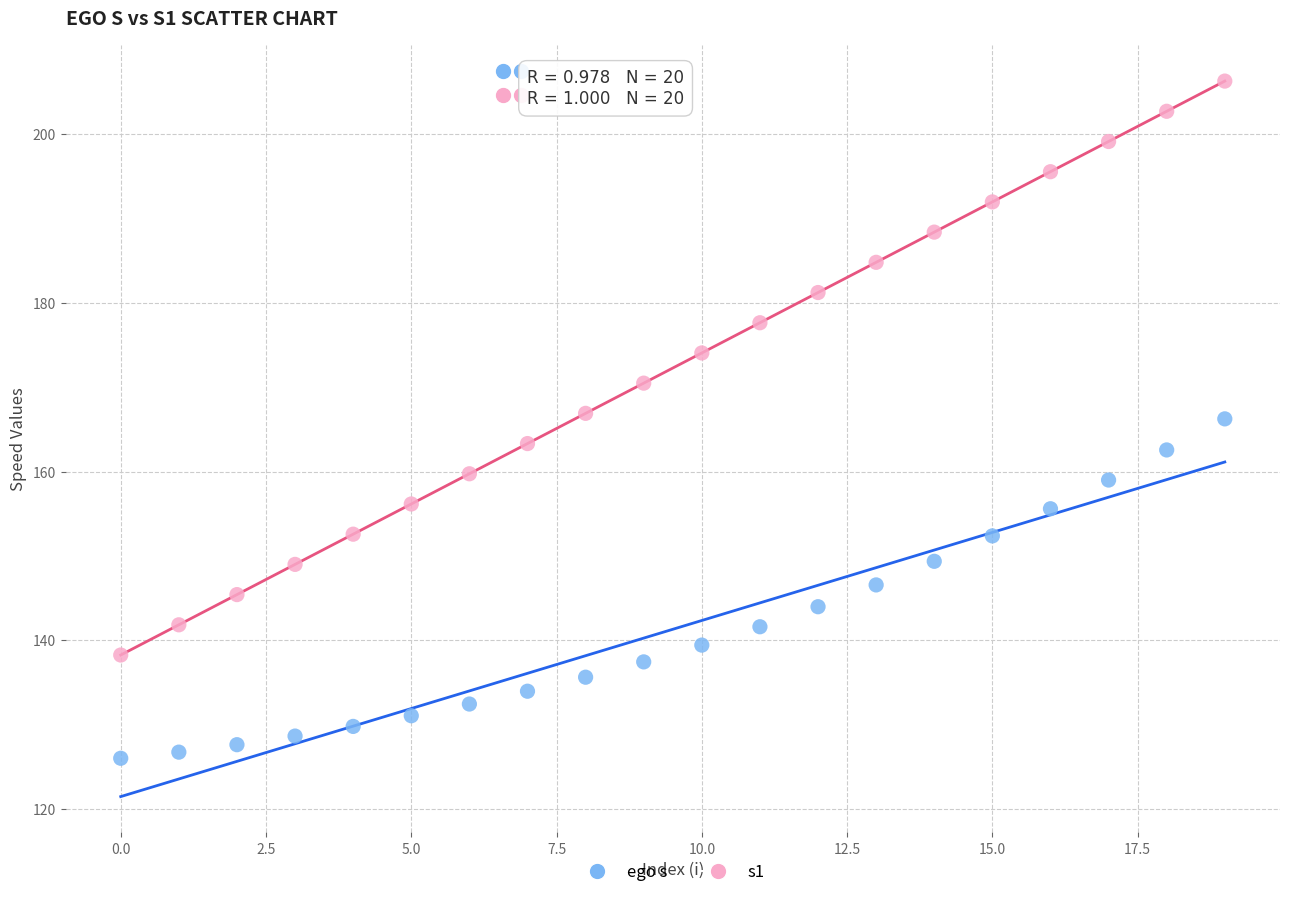

Across all data points, what is the range of Y values (max minus min)?

80.3